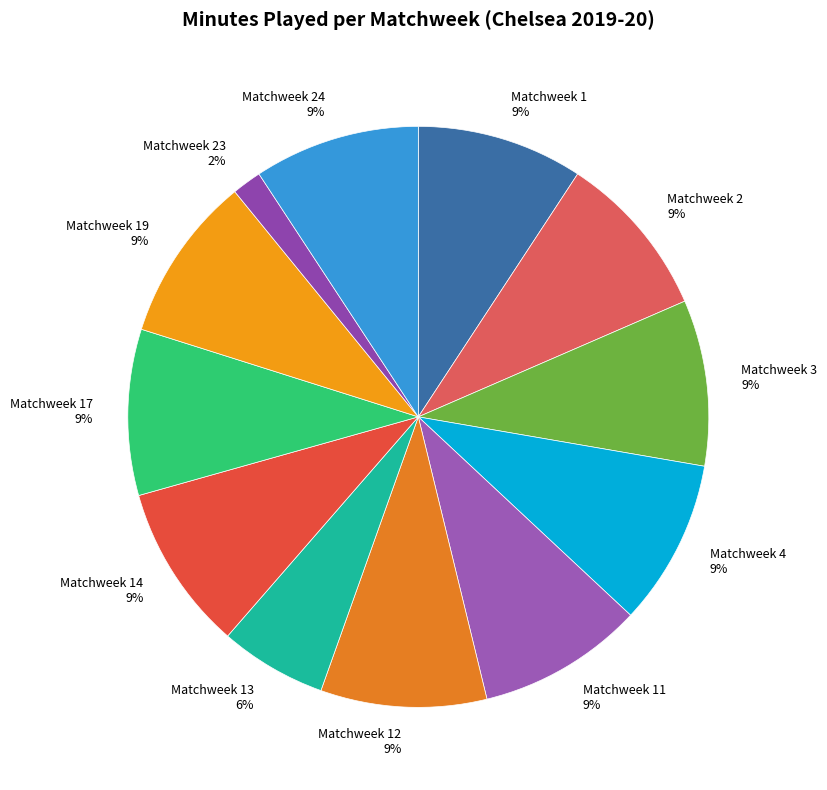

Does any single category account for the majority?

No